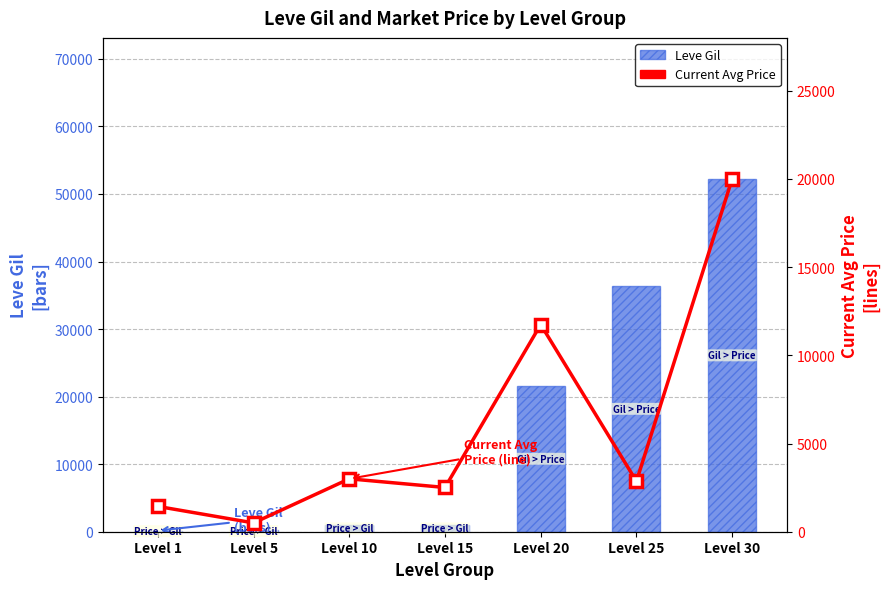

Between Level 1 and Level 15, which series saw the biggest shift?

Current Avg Price